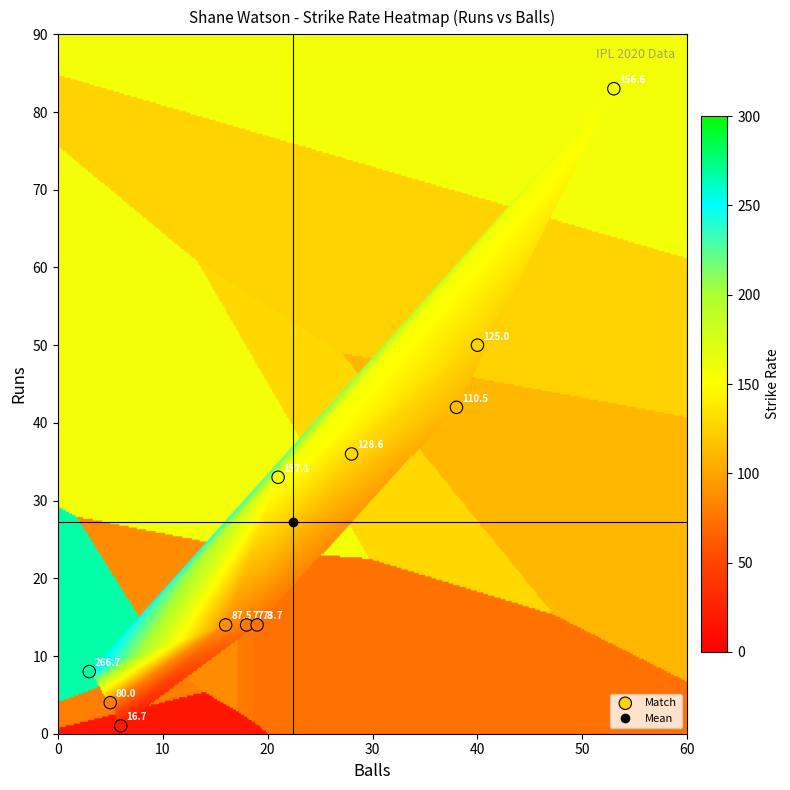

What Y value in the scatter plot is closest to 42?

42